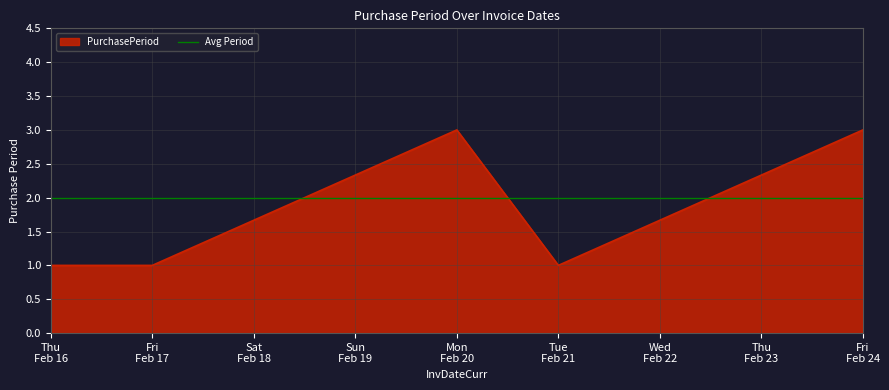

What is the smallest value displayed?

1